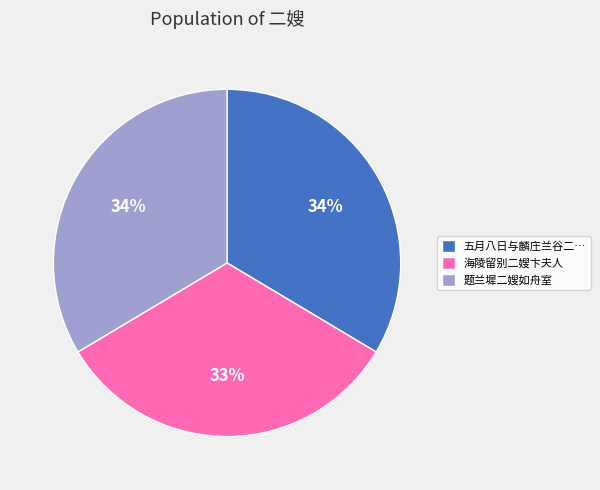

To the nearest percent, what percentage of the pie is 题兰墀二嫂如舟室?

34%